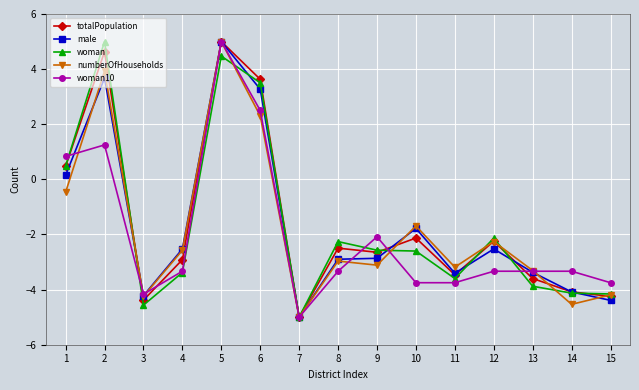

At how many categories does at least one series exceed 1?

3